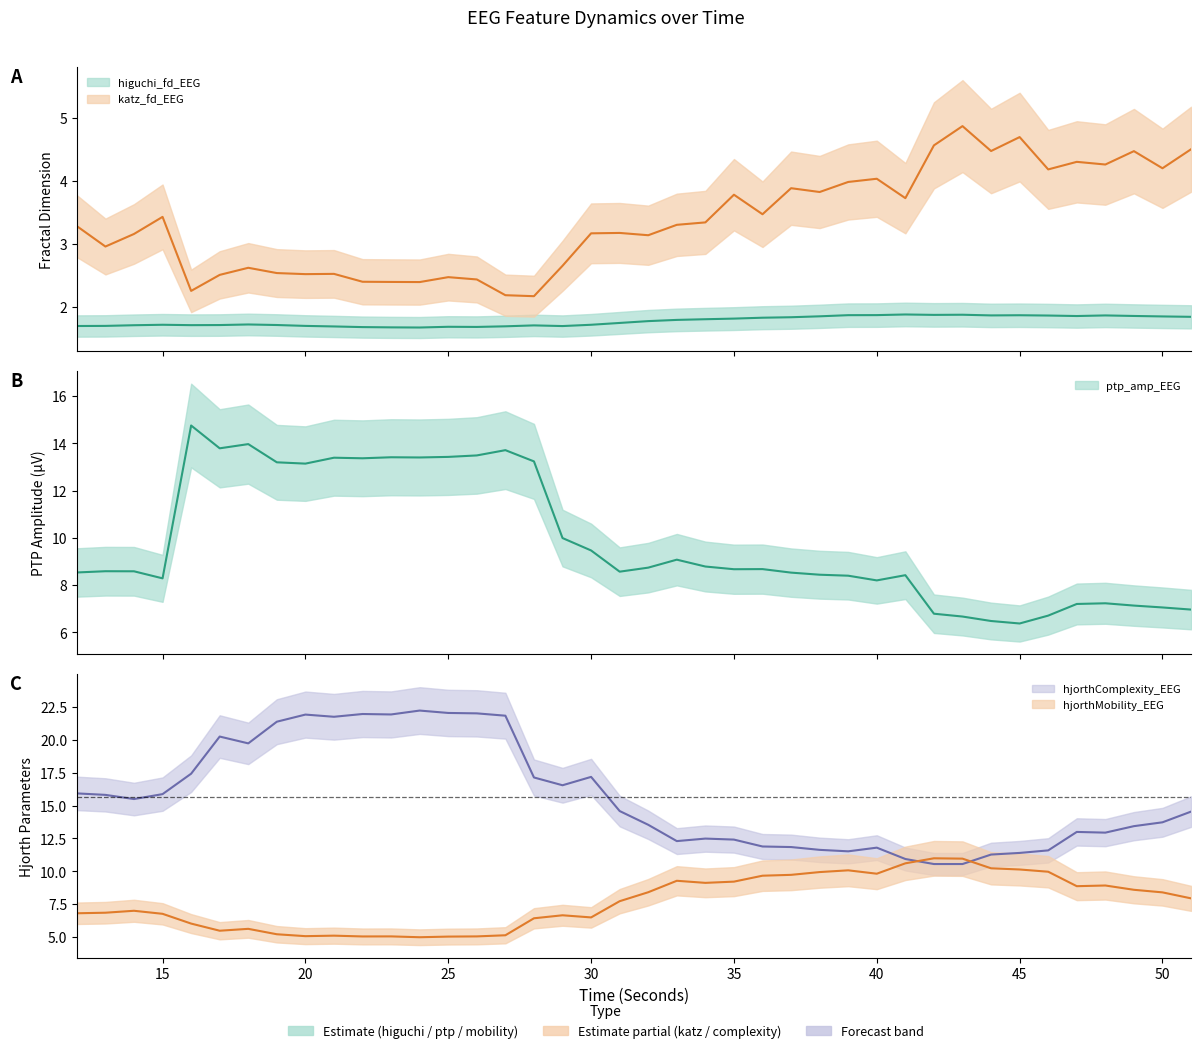

Count the number of categories in the chart.

40